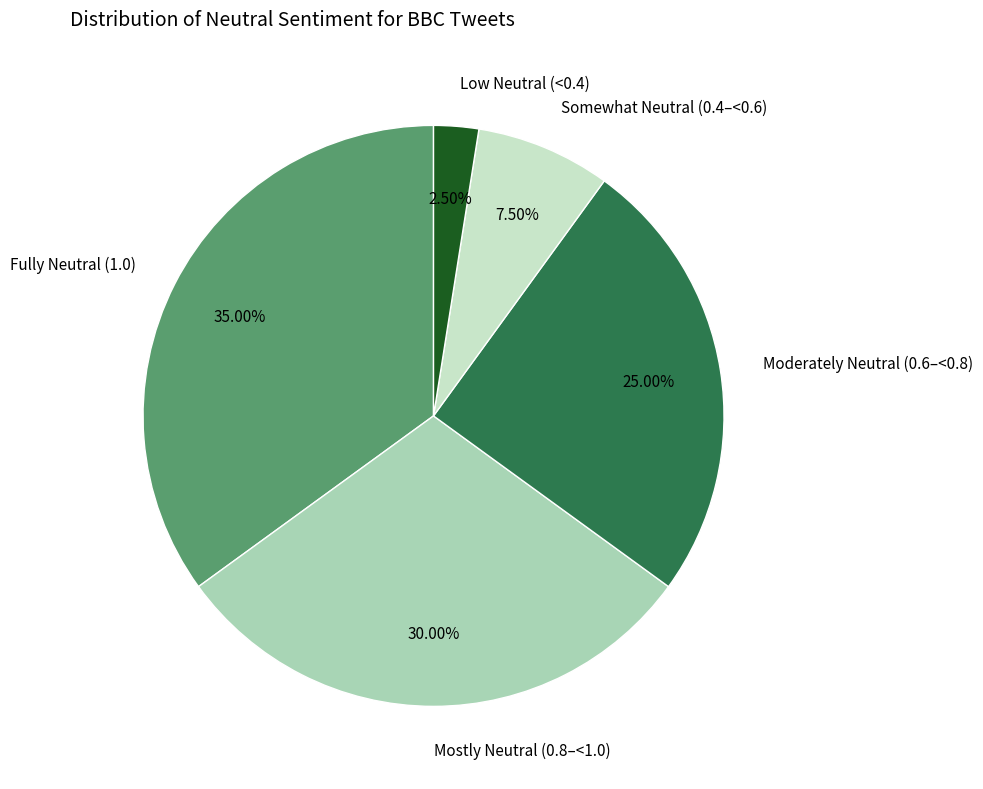

Rank the categories by value from lowest to highest.

Low Neutral (<0.4), Somewhat Neutral (0.4–<0.6), Moderately Neutral (0.6–<0.8), Mostly Neutral (0.8–<1.0), Fully Neutral (1.0)